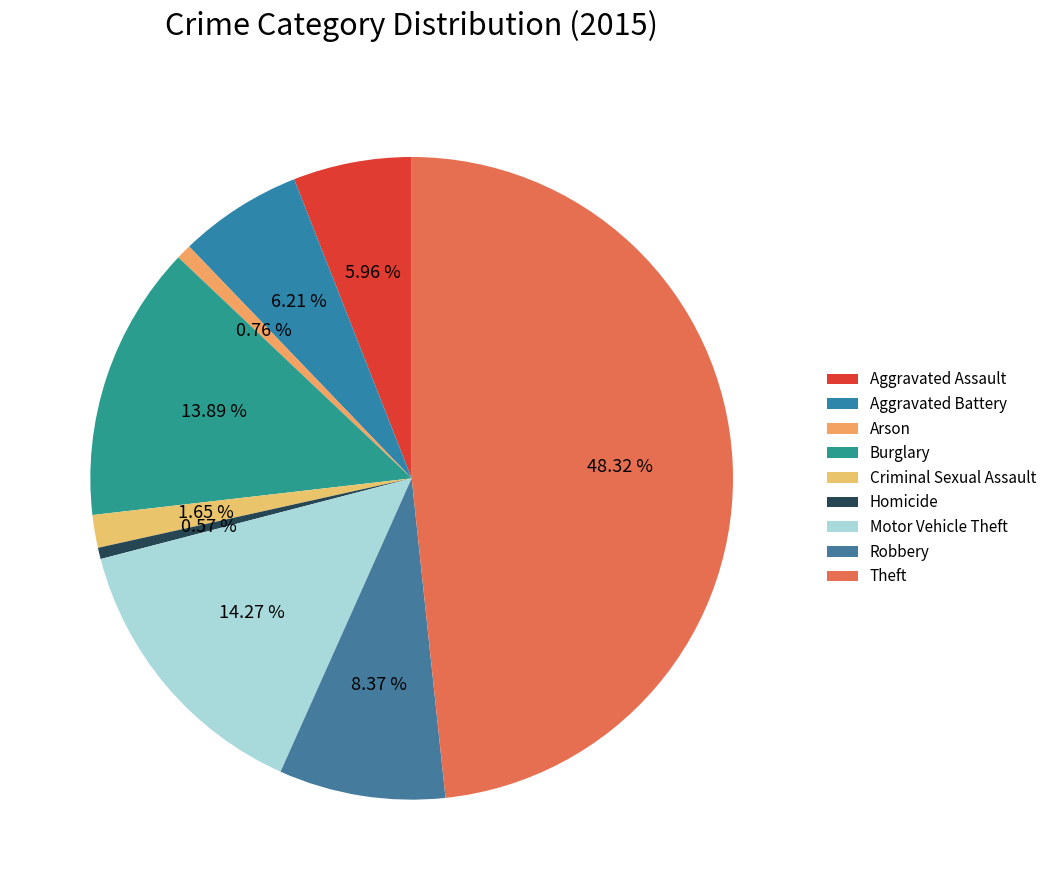

How many segments does this pie chart have?

9